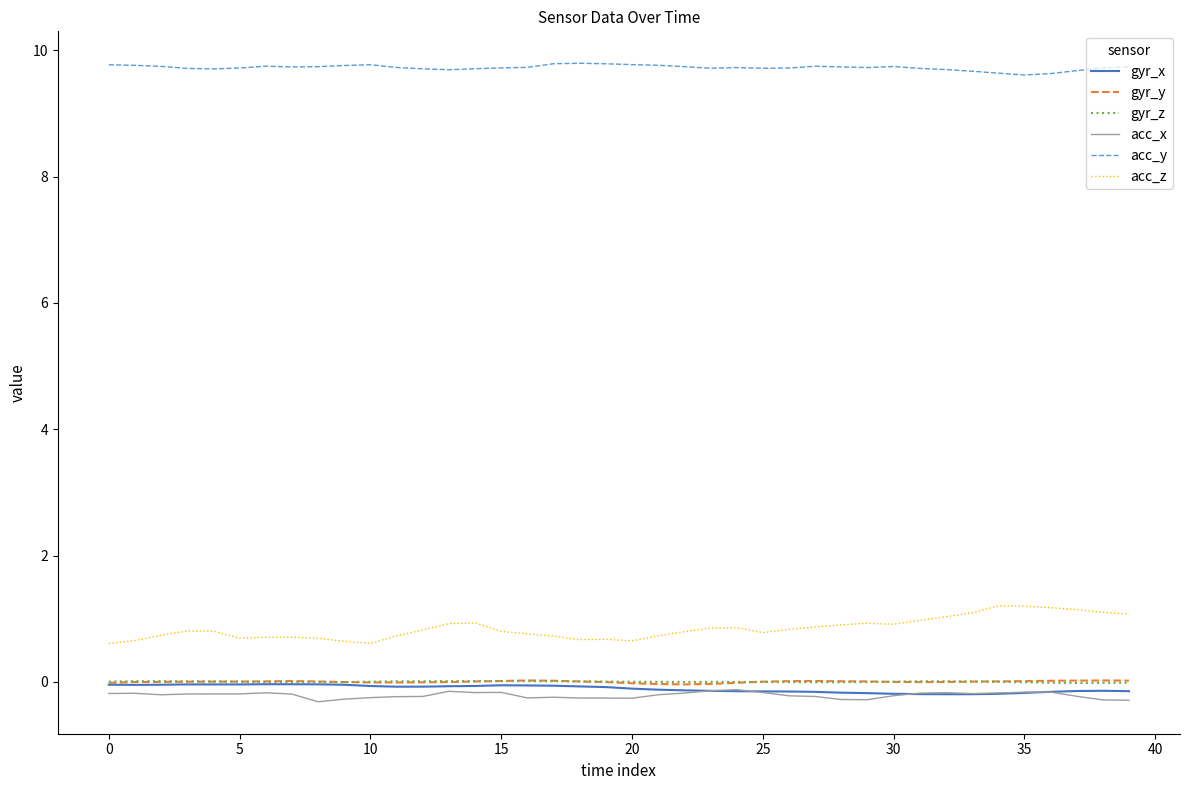

True or false: acc_y and acc_z cross at least once.

False